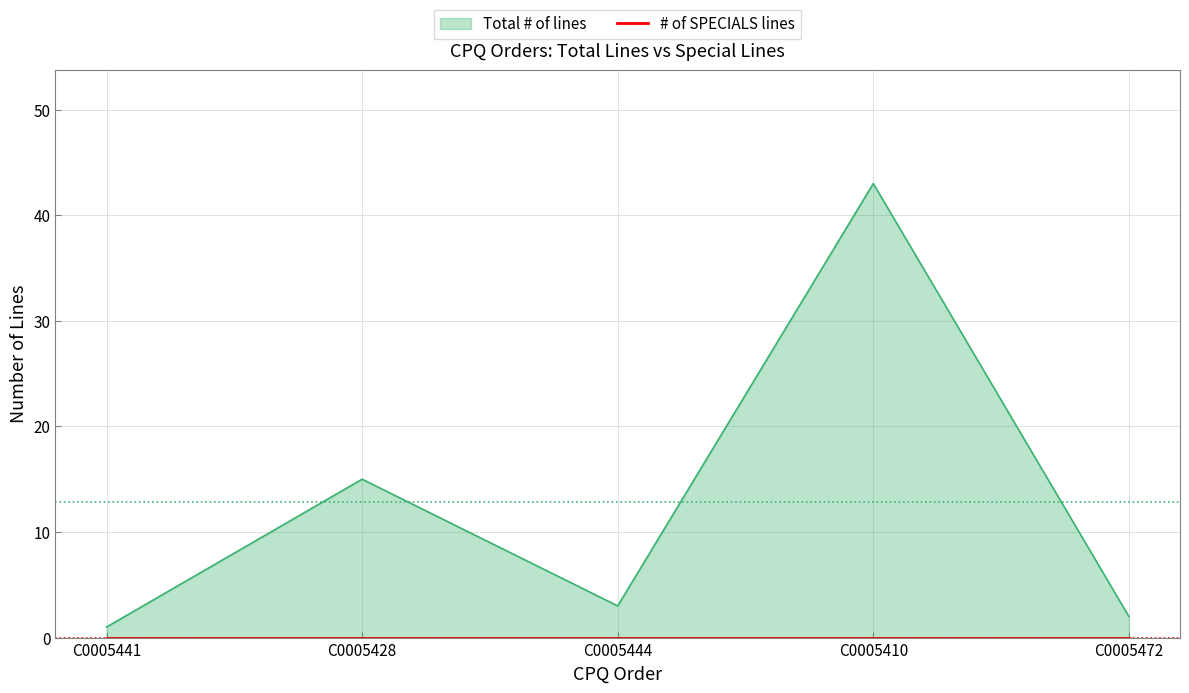

How many lines are shown in the chart?

1